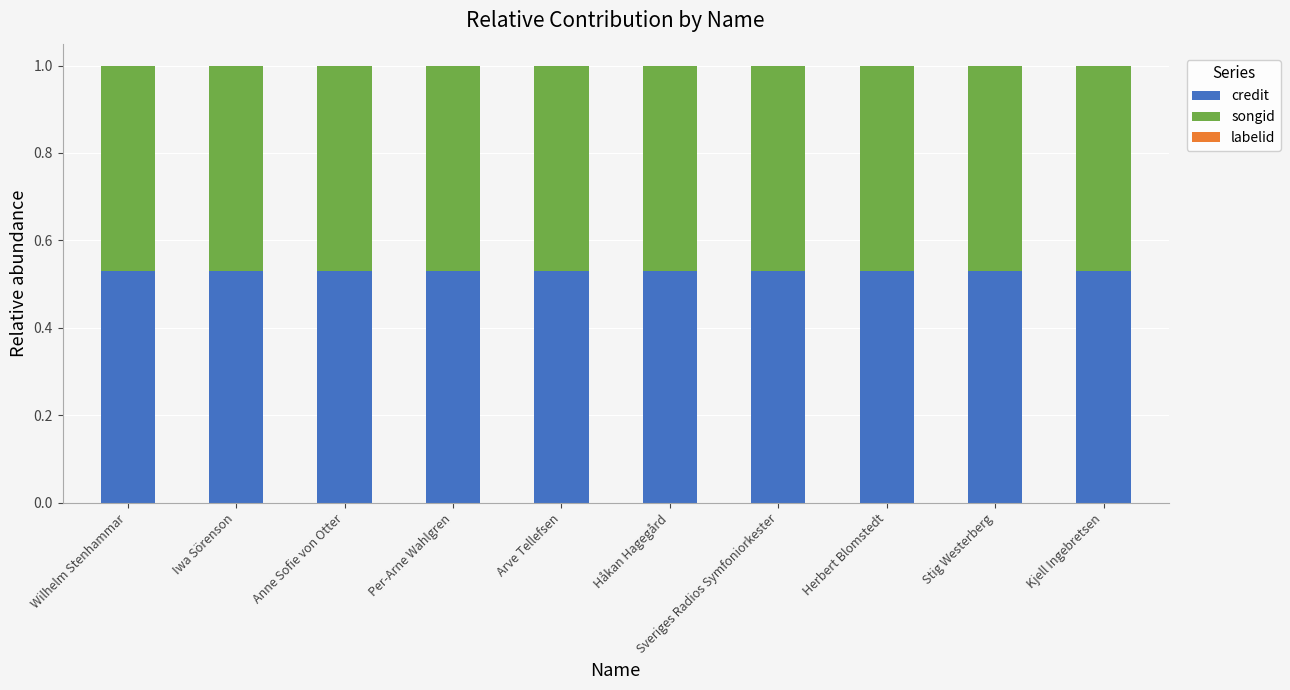

The labelid series shows 0.0 at Wilhelm Stenhammar. True or false?

True